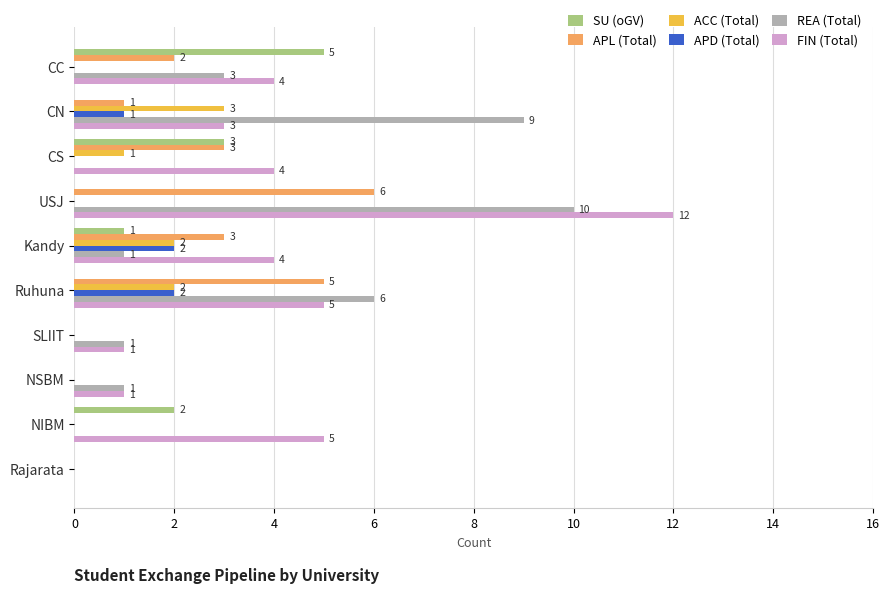

At which label is APD (Total) closest to 1?

CN